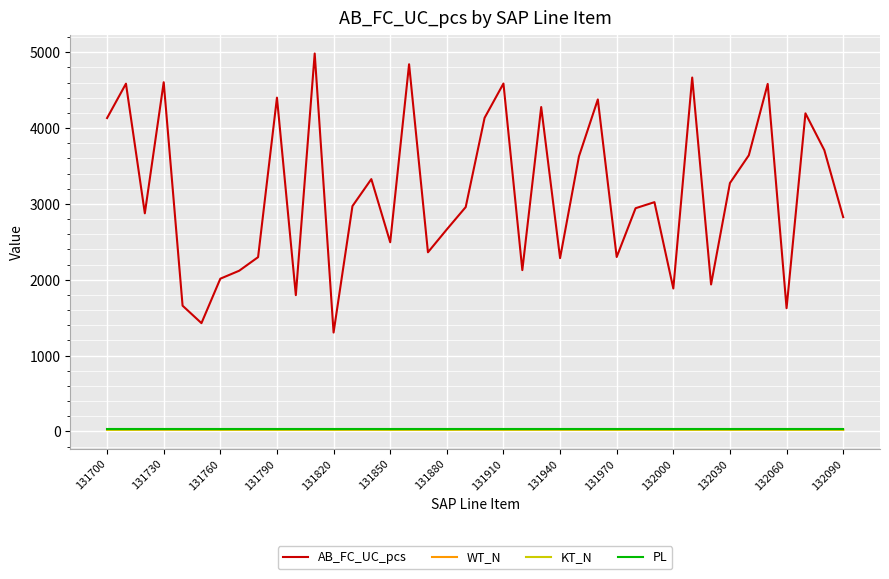

What is the highest value of the AB_FC_UC_pcs series?

4983.0